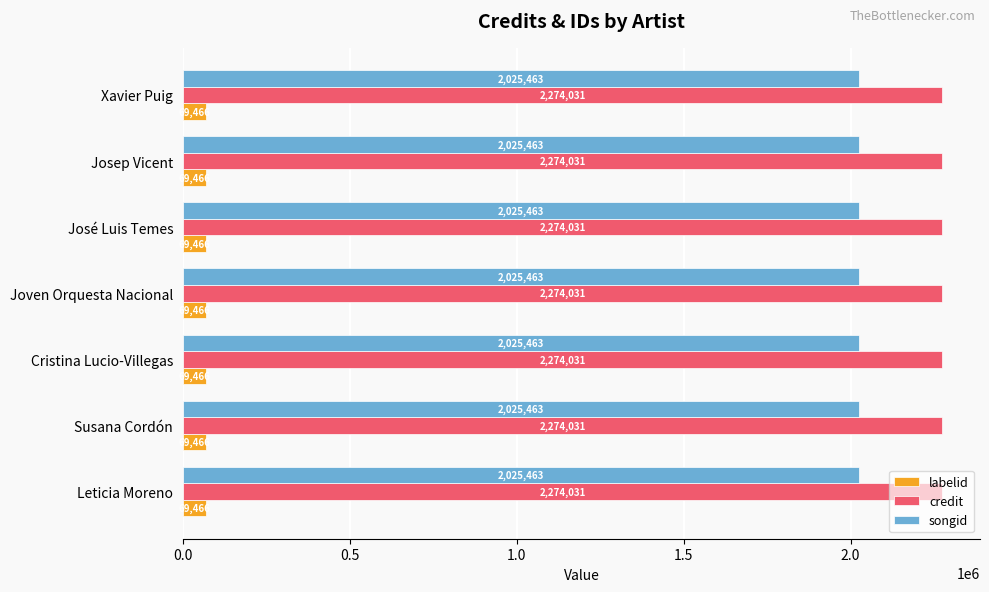

Is it true that credit equals 745353 at Susana Cordón?

False